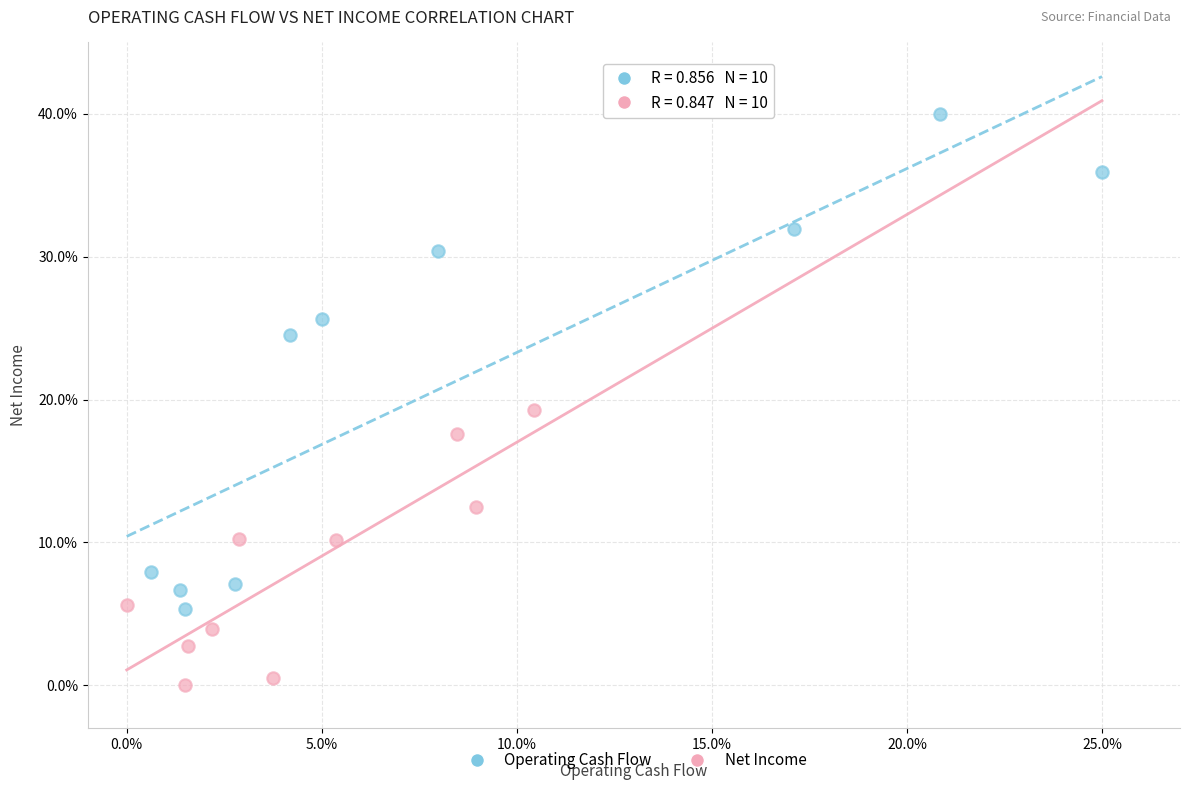

Which series contains the lowest Y value?

Net Income